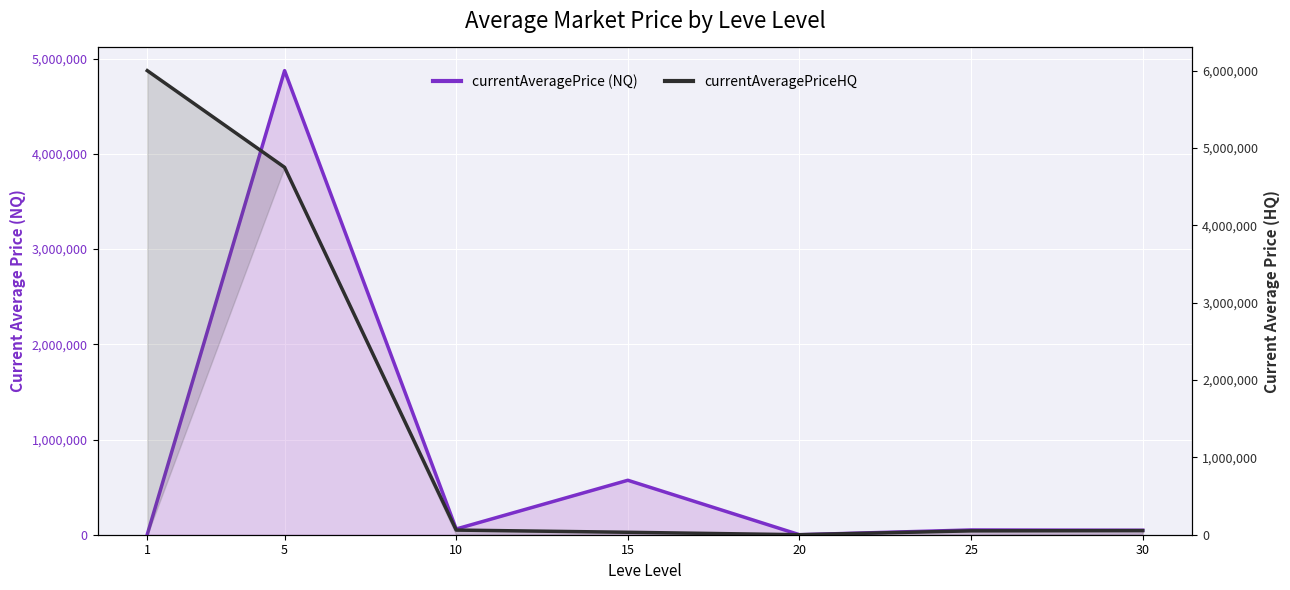

How many positive values does the currentAveragePrice (NQ) series have?

6